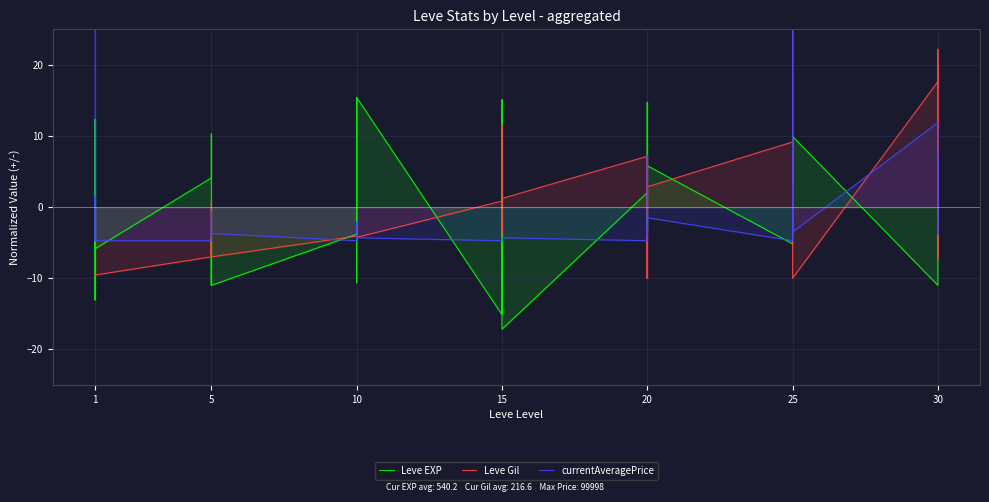

How many data points in Leve EXP are above 2?

20